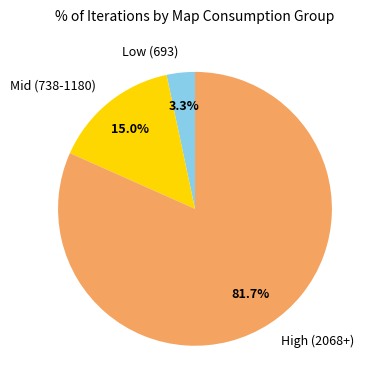

Which category has the smallest portion of the pie?

Low (693)